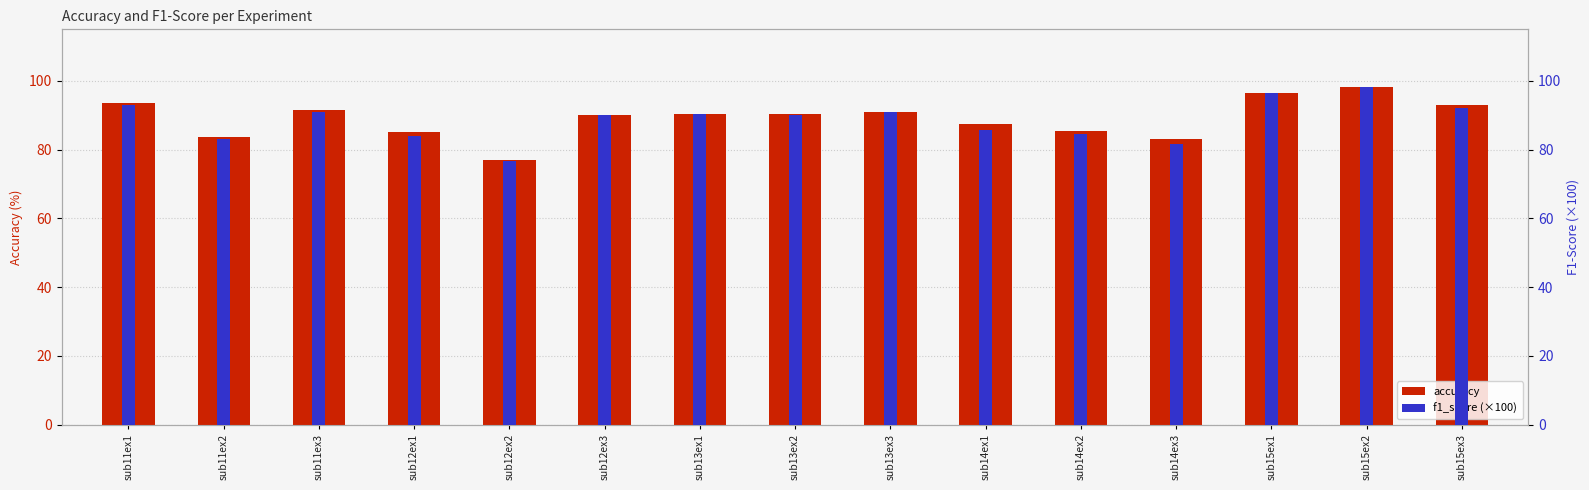

How many bars are there in each group?

2